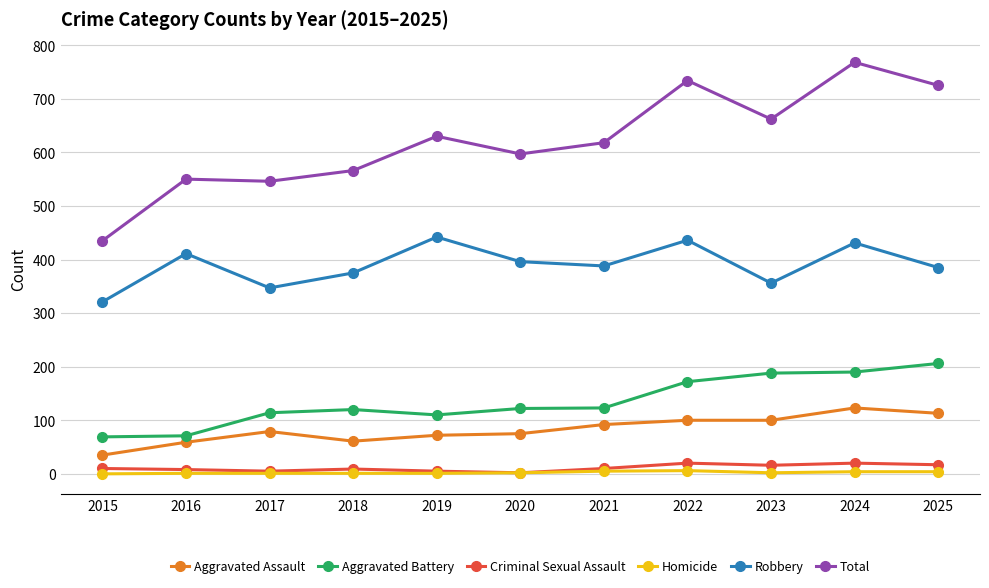

What is the difference between the second highest and minimum values in the Criminal Sexual Assault series?

18